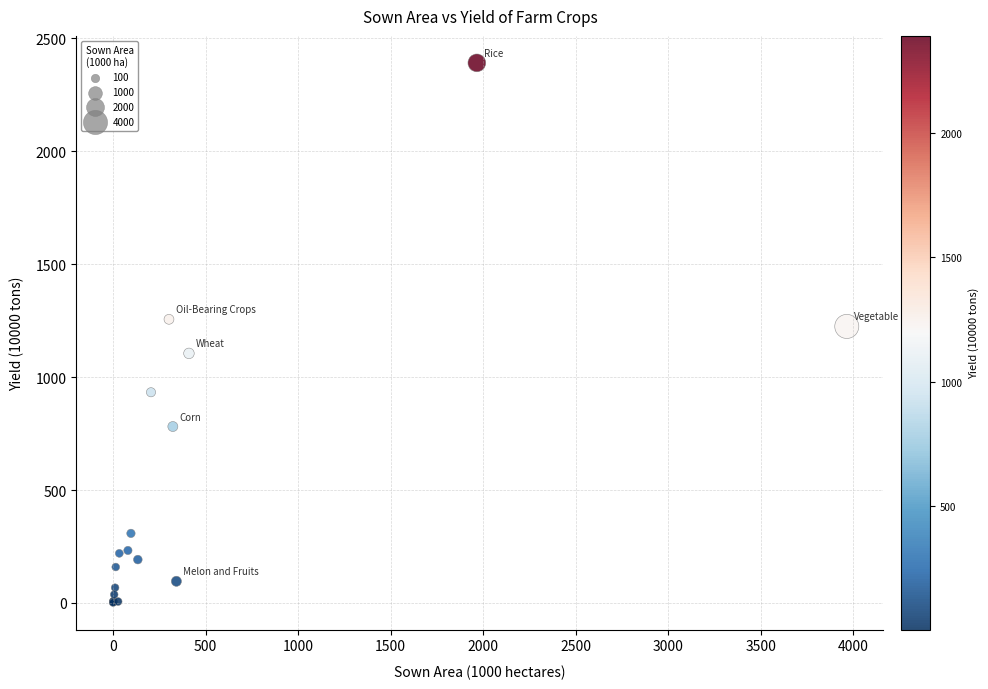

What Y value in the scatter plot is closest to 1196?

1224.3